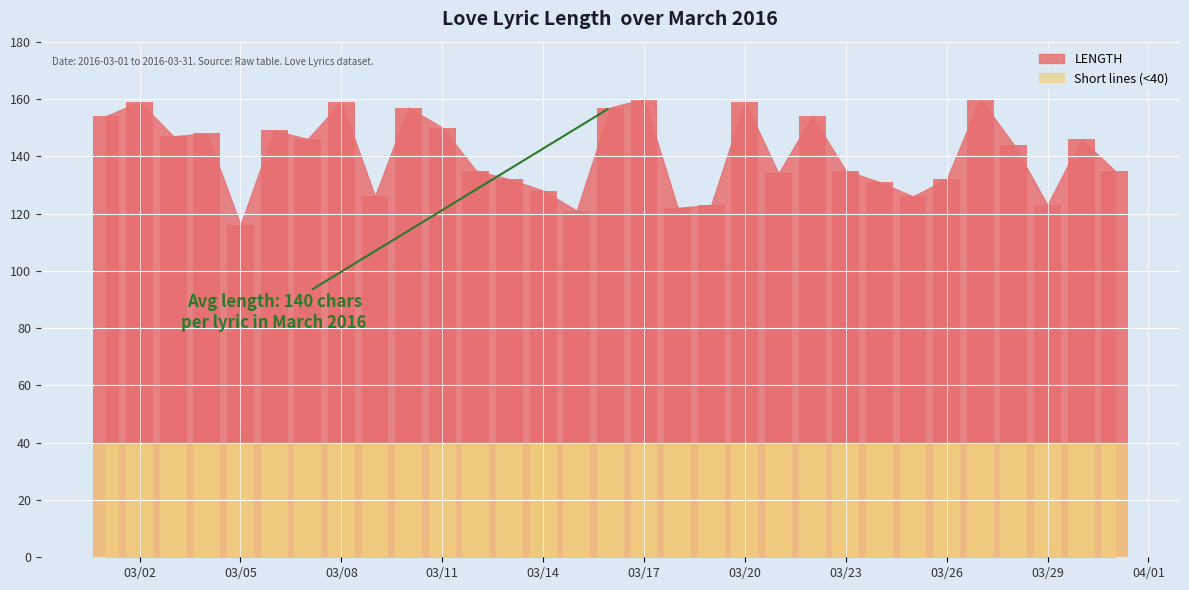

How many data points are above 144?

15